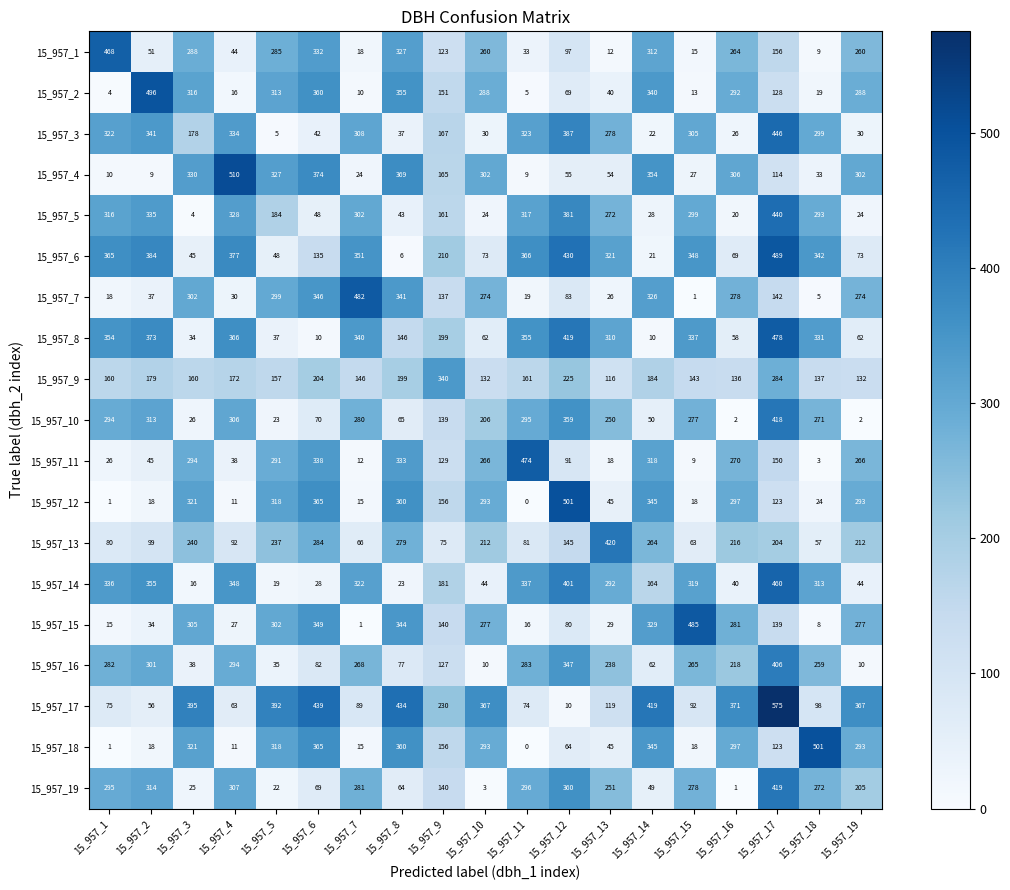

At which category is the sum across all series the highest?

15_957_17